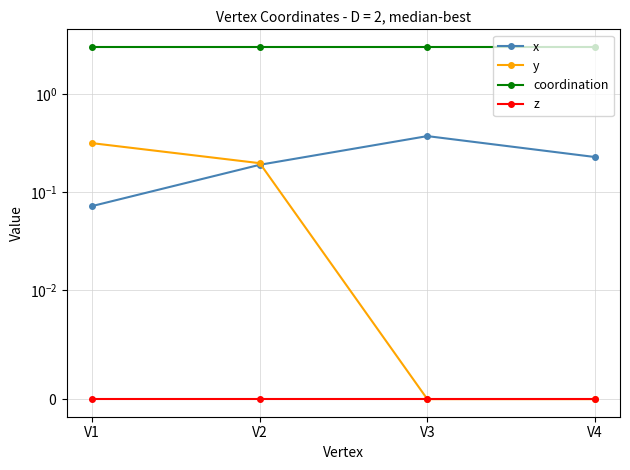

How many y values are between 0 and 1?

4